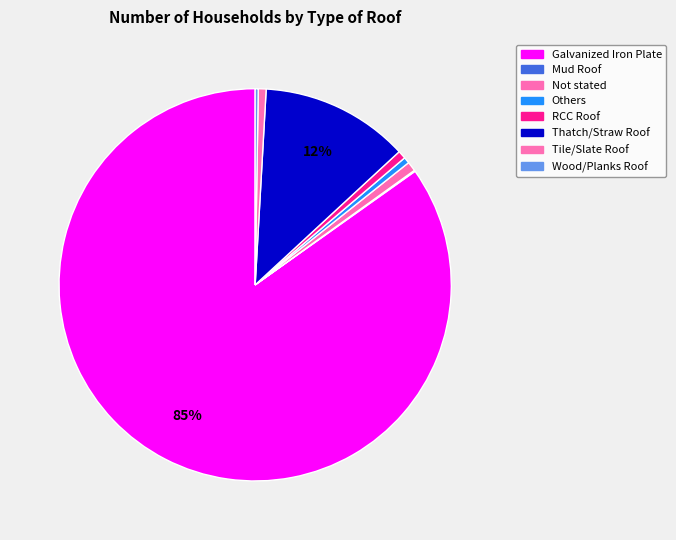

How many slices are in this pie chart?

8